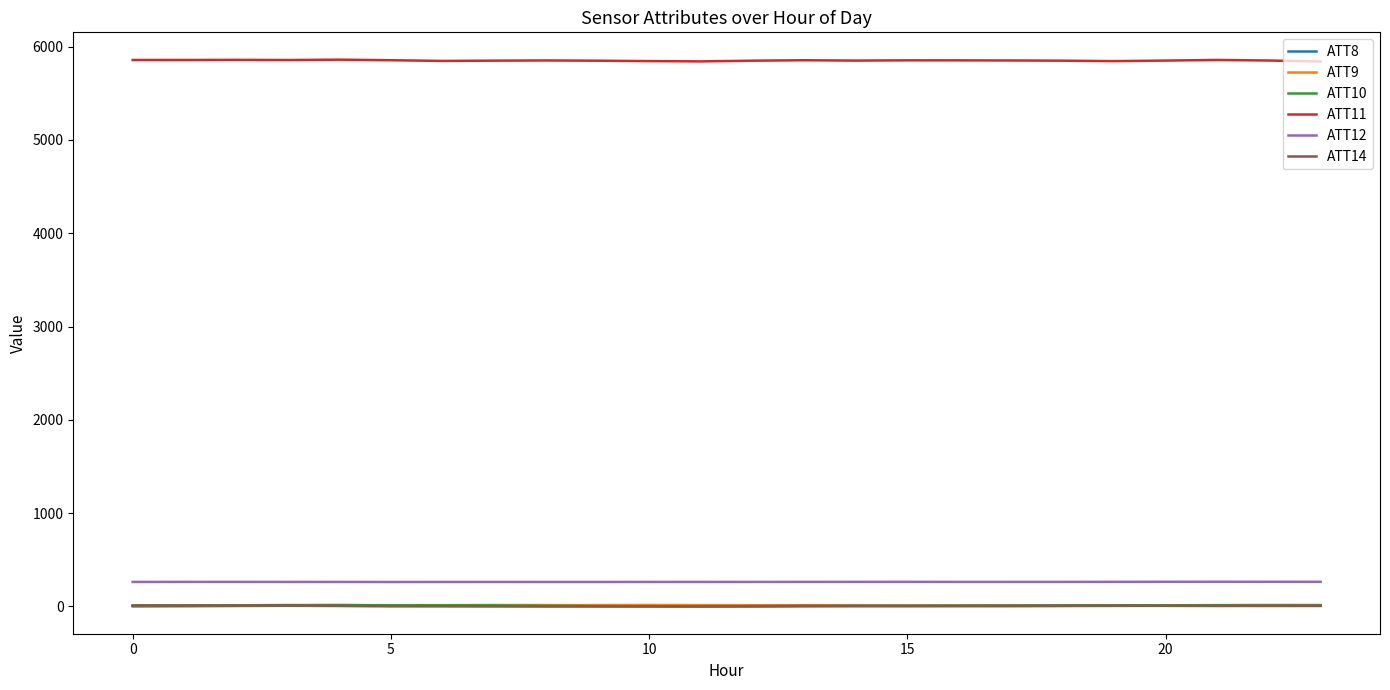

What is the greatest value displayed?

5859.8